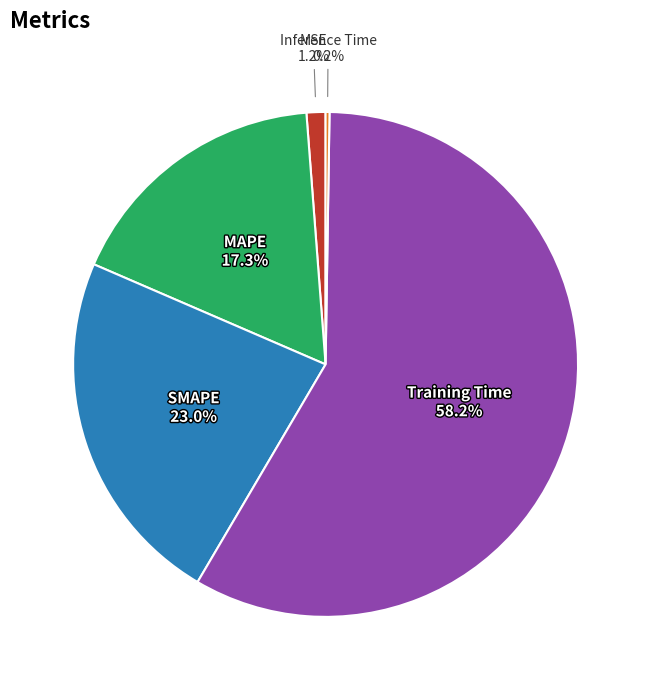

To the nearest percent, what is the combined percentage of Training Time and MSE?

59%